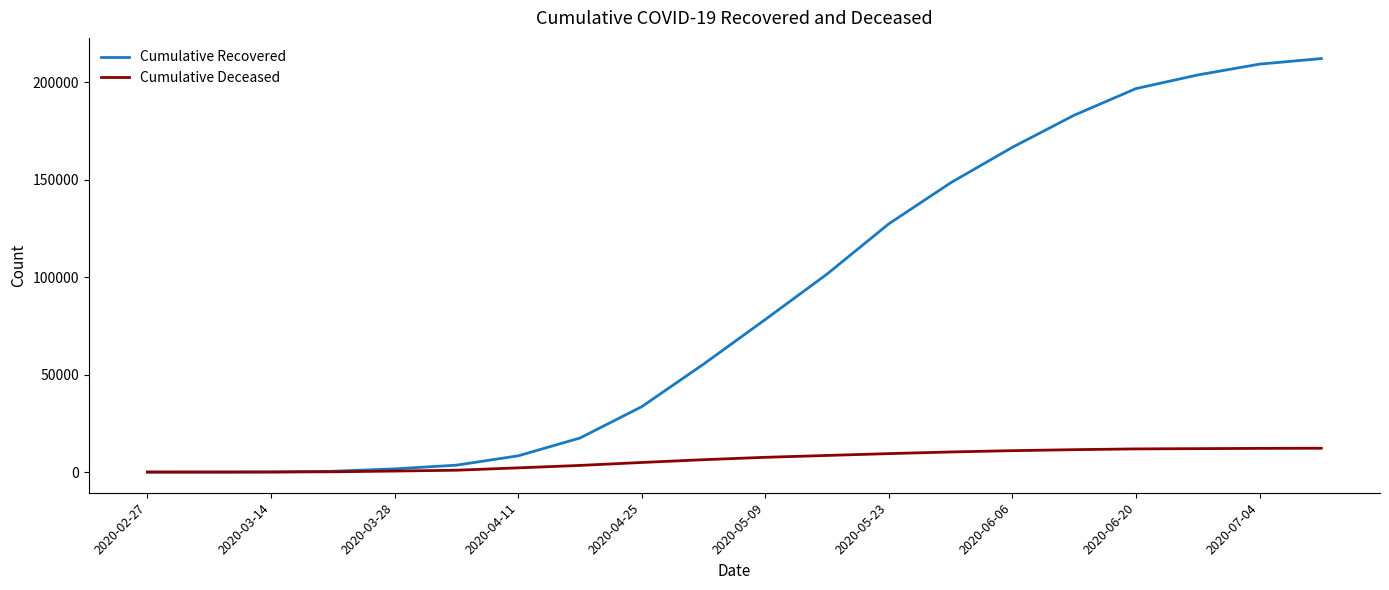

What is the maximum value for Cumulative Recovered?

212081